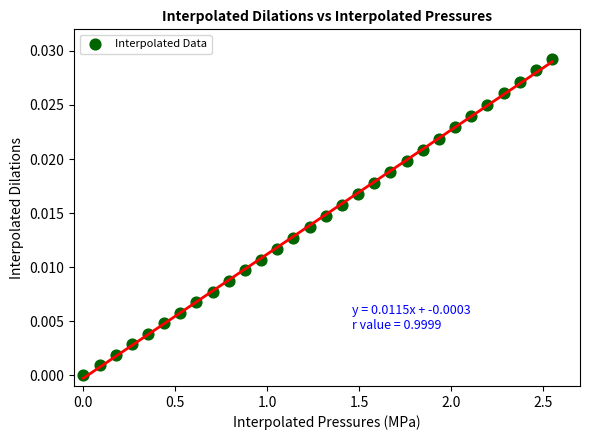

What is the range of X values (max minus min)?

2.5